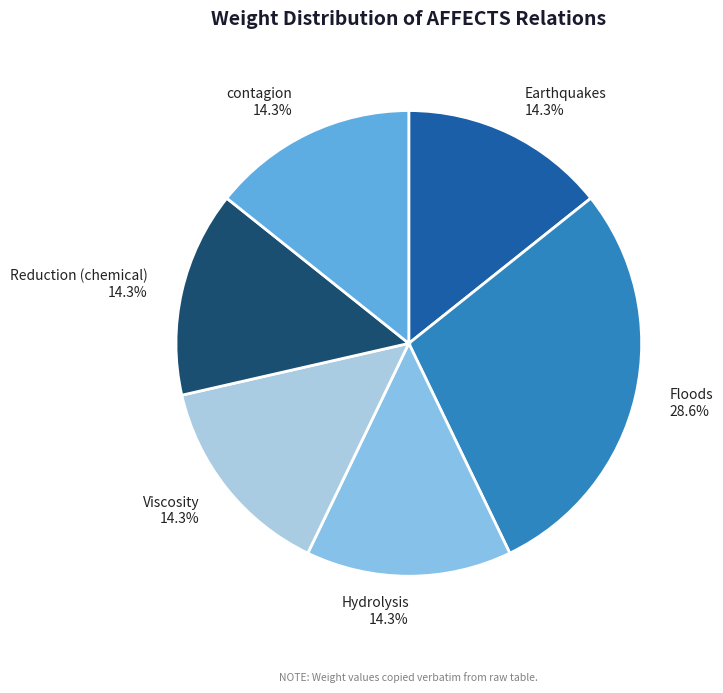

How many slices are in this pie chart?

6